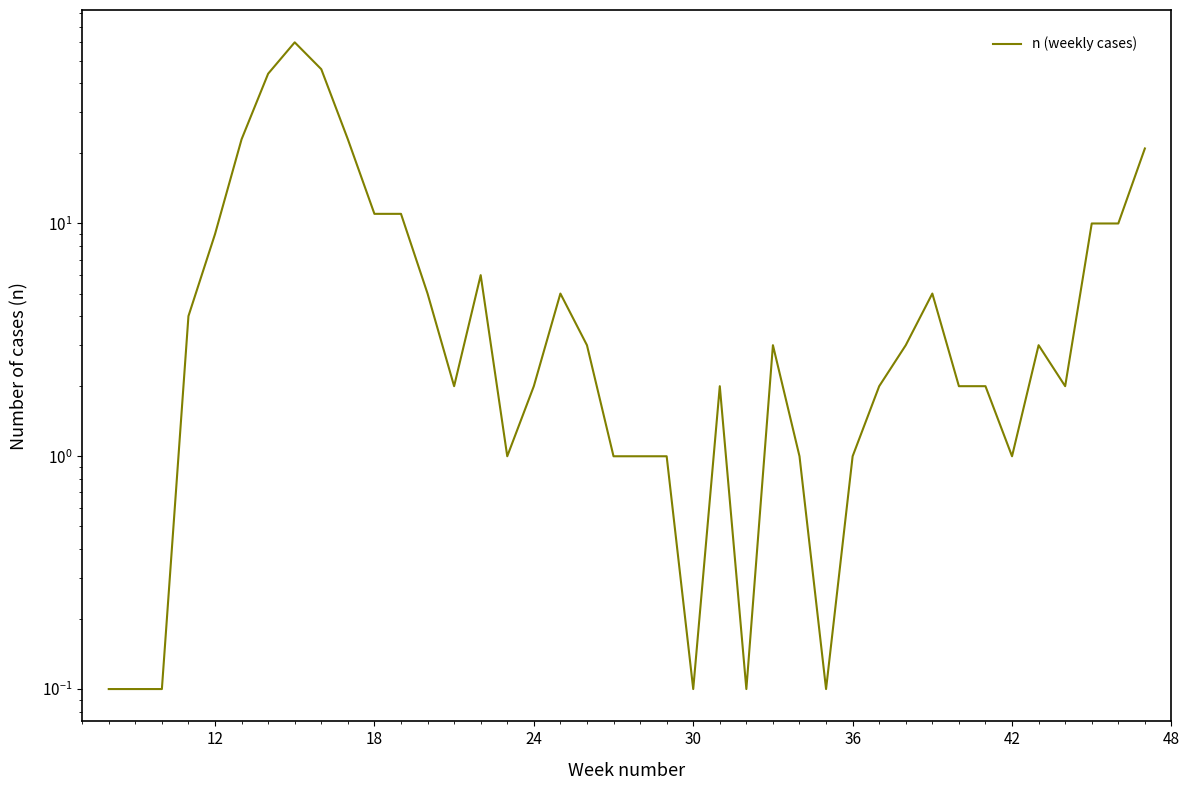

True or false: there are more than 2 points higher than both neighbors.

True